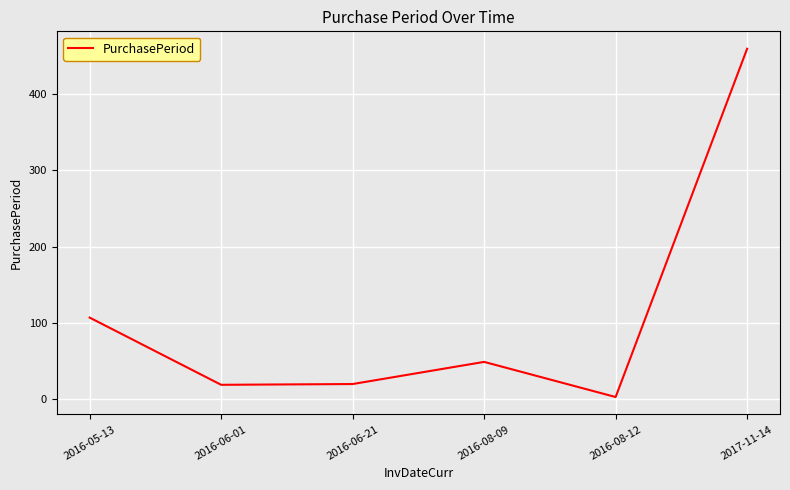

What is the sum of the values at 2016-06-21 and 2016-06-01?

39